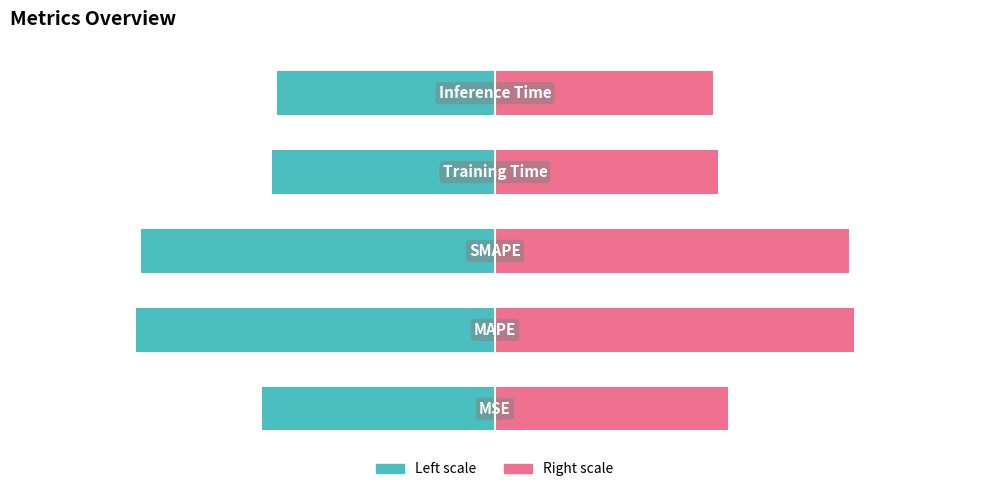

What is the difference between the maximum and minimum values in the col_1 (right) series?

4.7